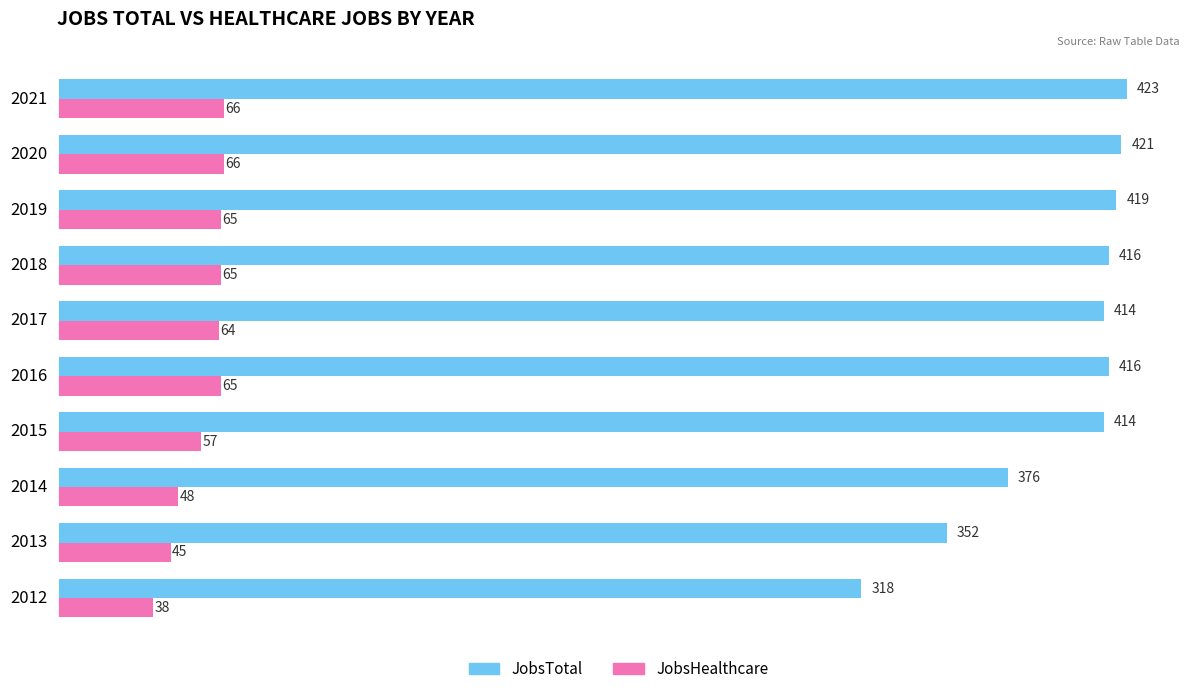

The JobsHealthcare series shows 20 at 2021. True or false?

False